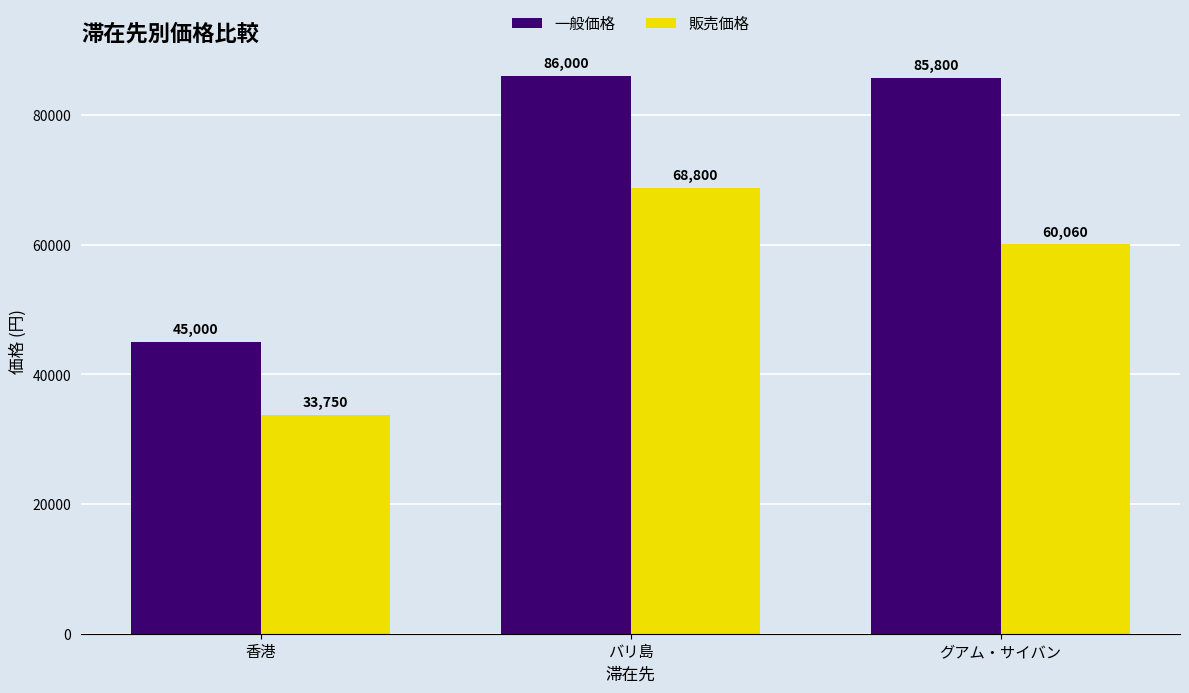

What is the difference between the highest and lowest values at グアム・サイバン?

25740